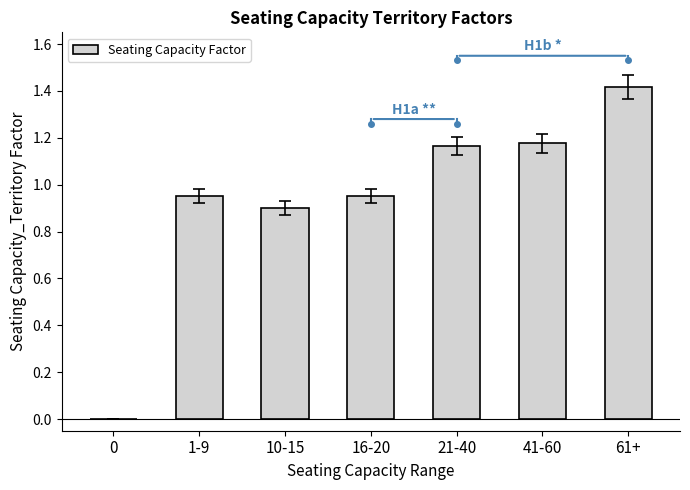

What is the change in value from 0 to 10-15?

+0.9